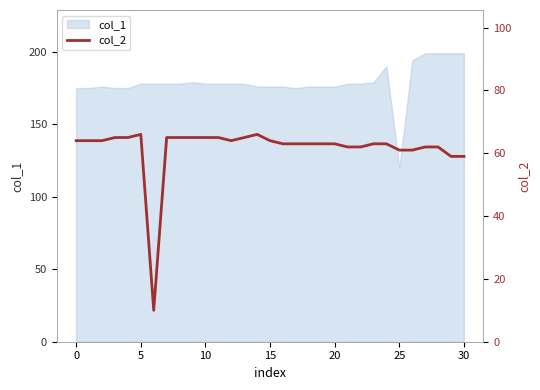

What is the smallest value displayed?

10